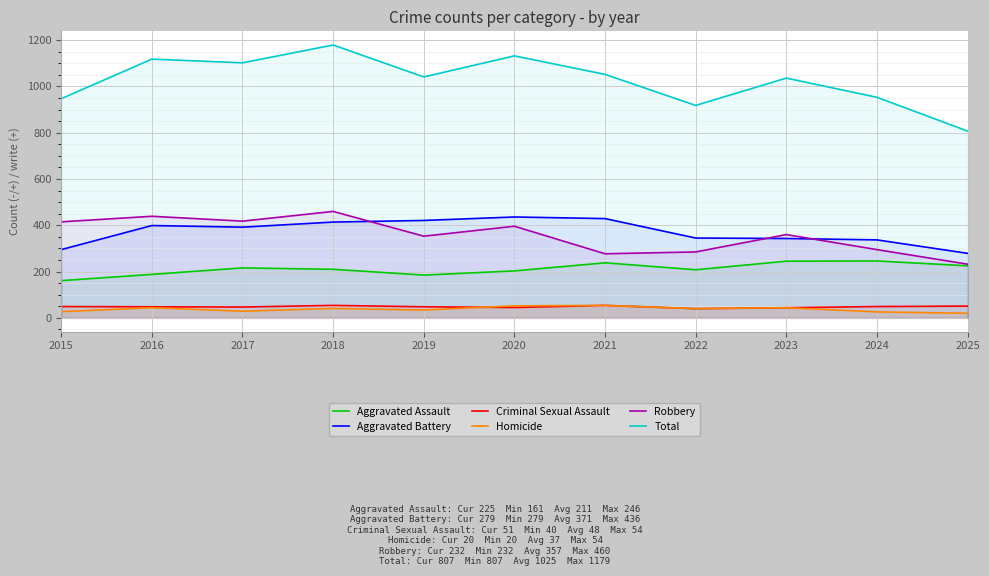

Reading left to right, list all the values displayed in this chart.

Aggravated Assault: 161	188	216	210	185	203	238	208	245	246	225
Aggravated Battery: 295	399	392	414	421	436	429	345	343	337	279
Criminal Sexual Assault: 49	48	47	54	48	45	54	40	44	49	51
Homicide: 27	44	29	41	34	52	54	40	44	26	20
Robbery: 415	439	418	460	353	396	277	285	360	295	232
Total: 947	1118	1102	1179	1041	1132	1052	918	1036	953	807